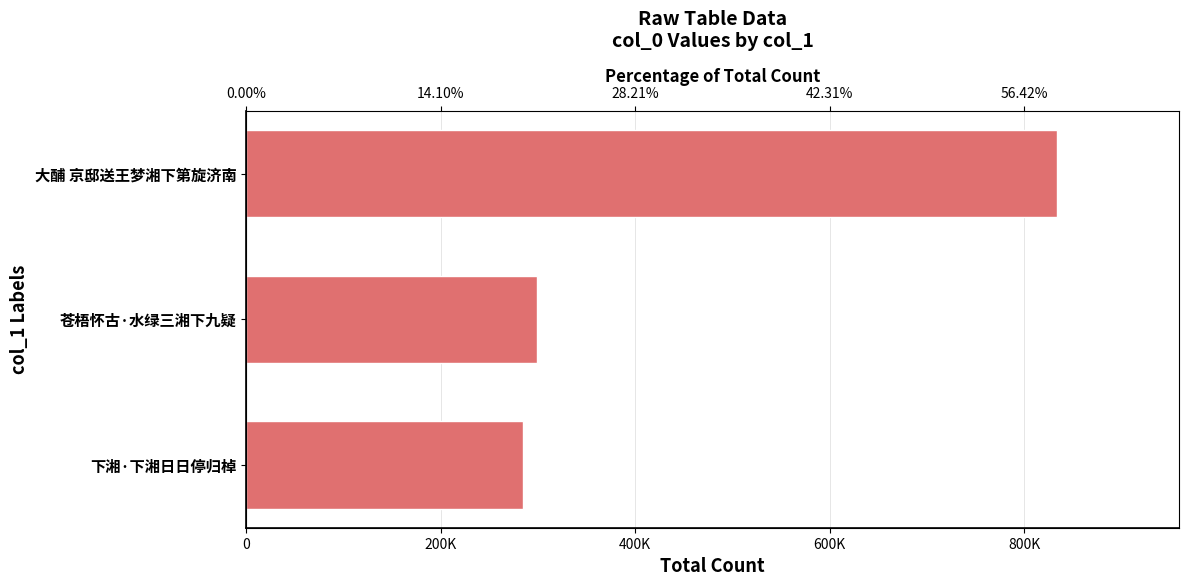

What is the sum of all values?

1417993